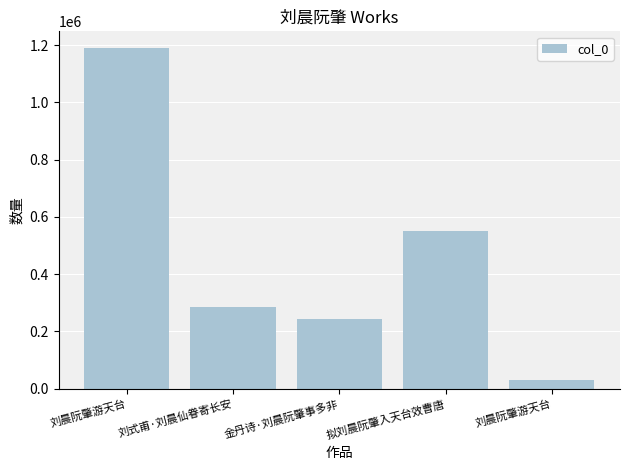

What is the change in value from 拟刘晨阮肇入天台效曹唐 to 刘晨阮肇游天台?

-522156